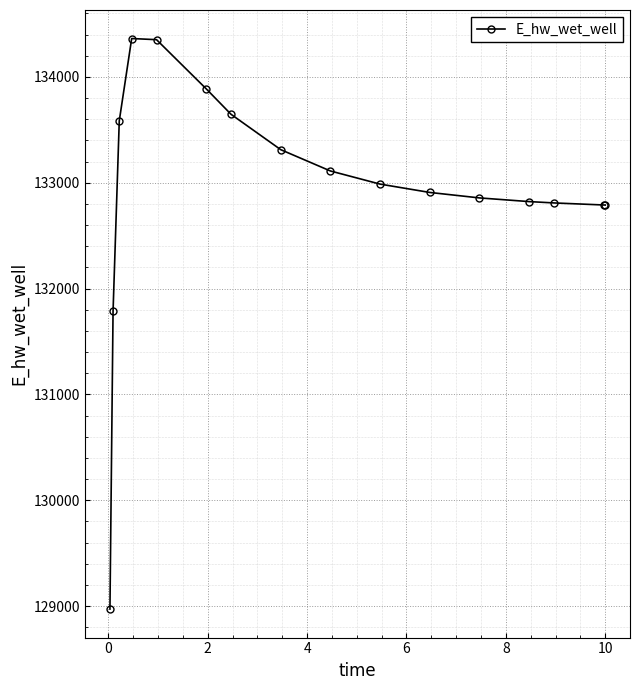

What is the value of the 12th point from the left?

132856.5